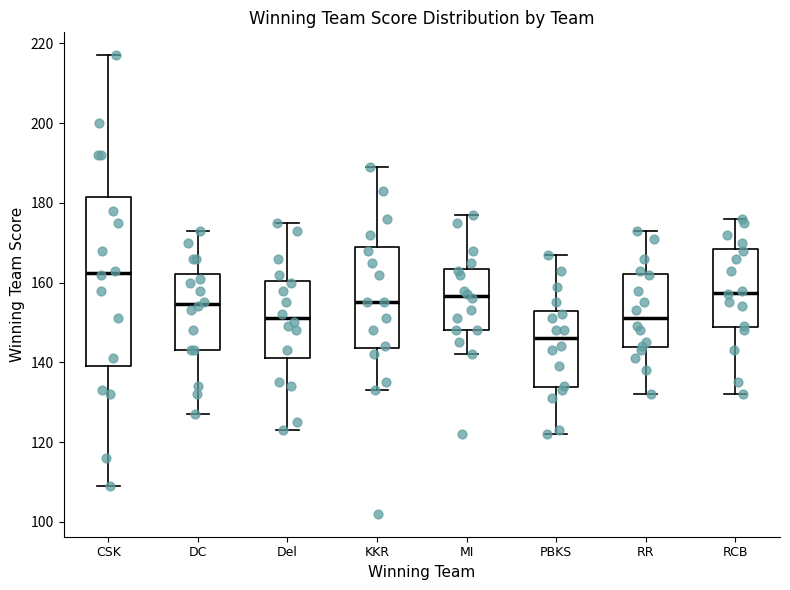

Reading left to right, read every box against the y-axis: the position of its median line, the range the box covers, and the ends of its whiskers. The values are not printed on the chart, so give them approximately, as read against the axis.

CSK: median 162, box 140 to 182, whiskers 110 to 218
DC: median 154, box 144 to 162, whiskers 128 to 174
Del: median 152, box 142 to 160, whiskers 124 to 176
KKR: median 156, box 144 to 170, whiskers 134 to 190
MI: median 156, box 148 to 164, whiskers 142 to 178
PBKS: median 146, box 134 to 152, whiskers 122 to 168
RR: median 152, box 144 to 162, whiskers 132 to 174
RCB: median 158, box 148 to 168, whiskers 132 to 176